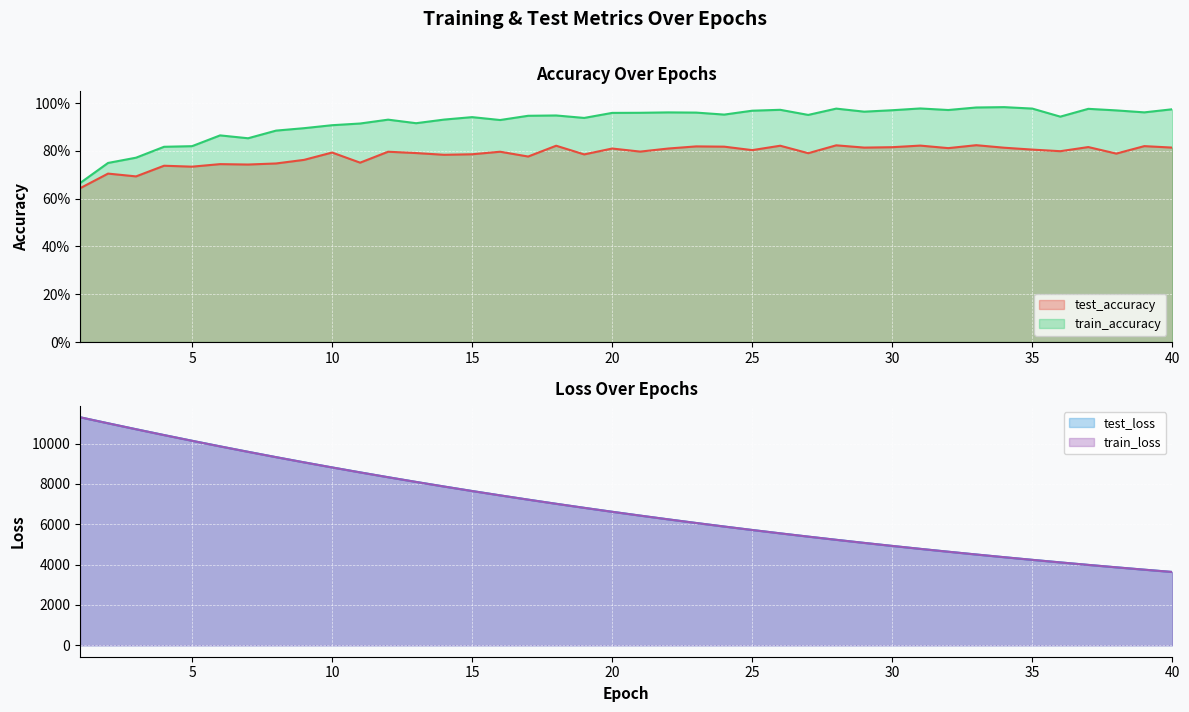

True or false: train_accuracy and train_loss intersect in this chart.

False